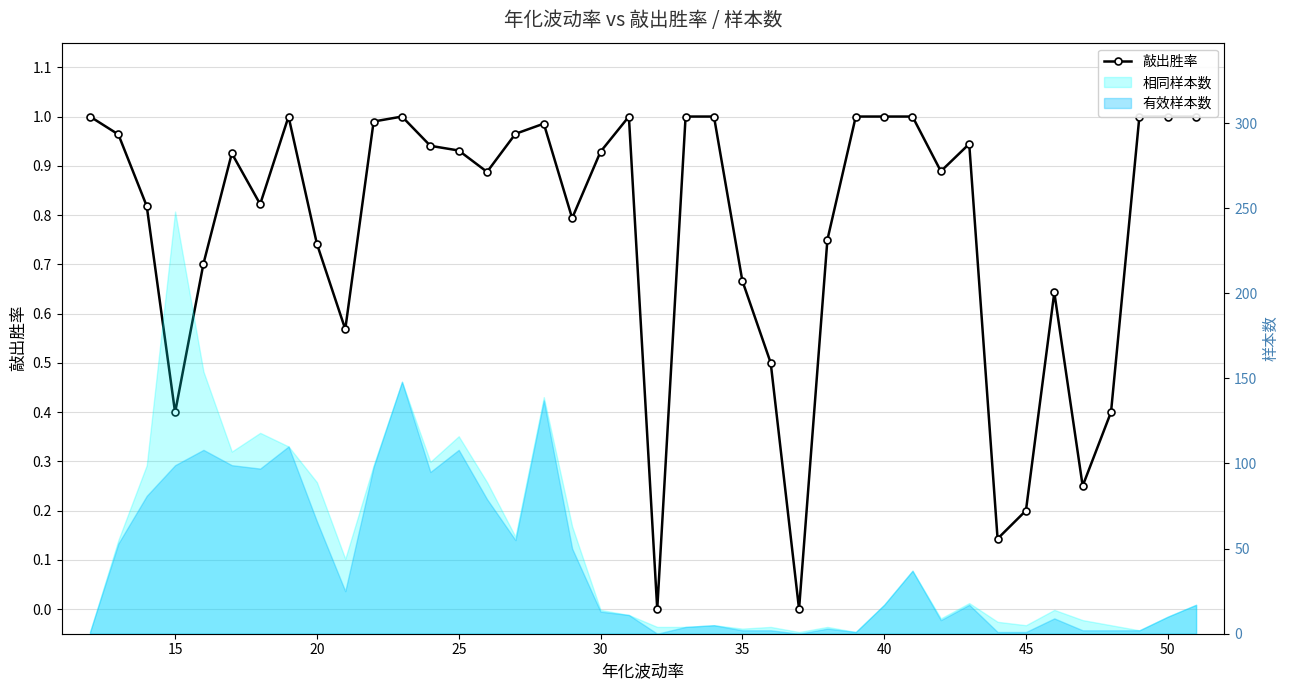

Reading right to left, what are all the values shown in this chart?

1.0	1.0	1.0	0.4	0.2	0.6	0.2	0.1	0.9	0.9	1.0	1.0	1.0	0.8	0.0	0.5	0.7	1.0	1.0	0.0	1.0	0.9	0.8	1.0	1.0	0.9	0.9	0.9	1.0	1.0	0.6	0.7	1.0	0.8	0.9	0.7	0.4	0.8	1.0	1.0